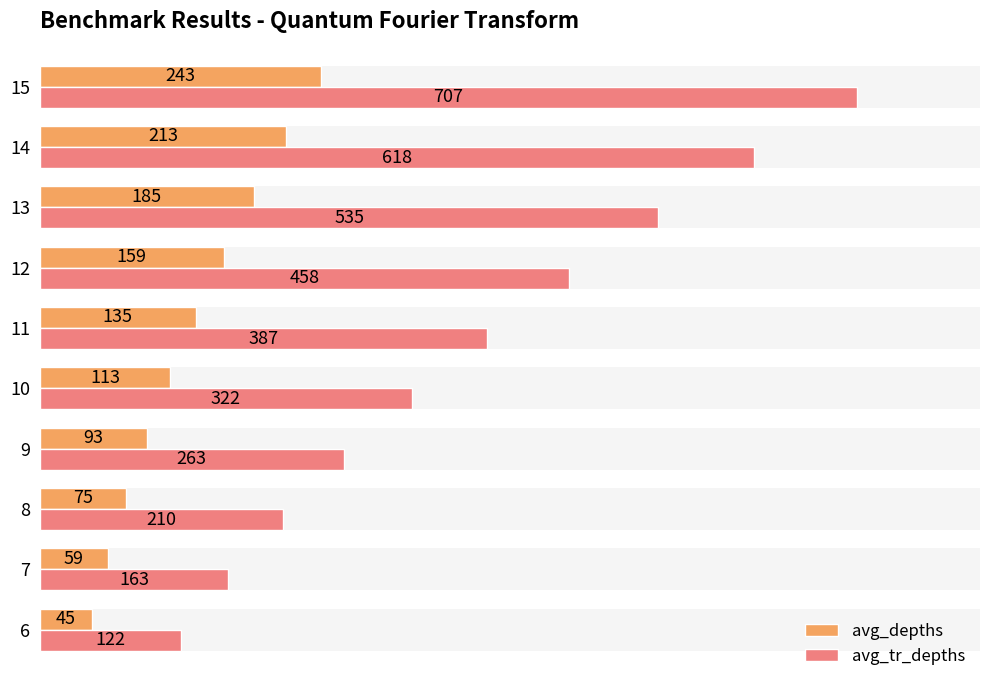

What are all the series names shown in the legend?

avg_depths, avg_tr_depths